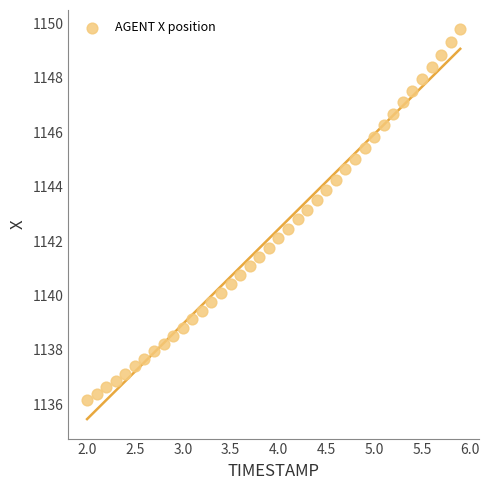

What is the range of X values (max minus min)?

3.9